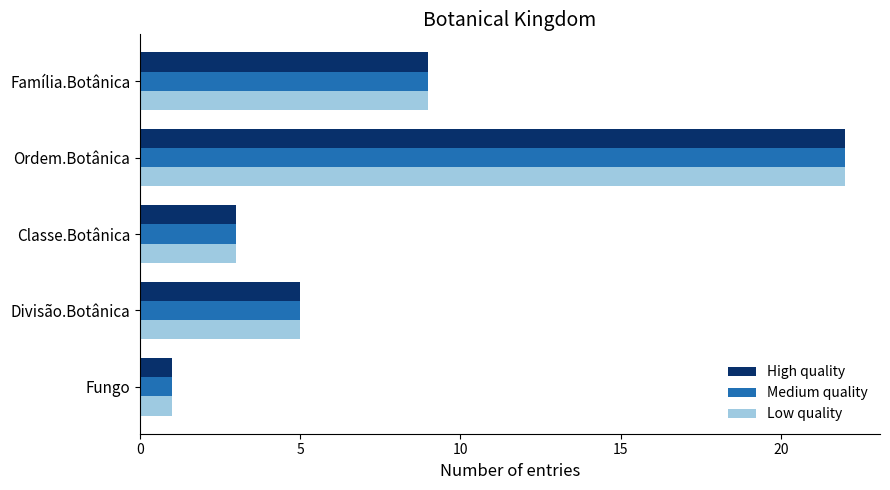

Where is Medium quality nearest to the value 11?

Família.Botânica